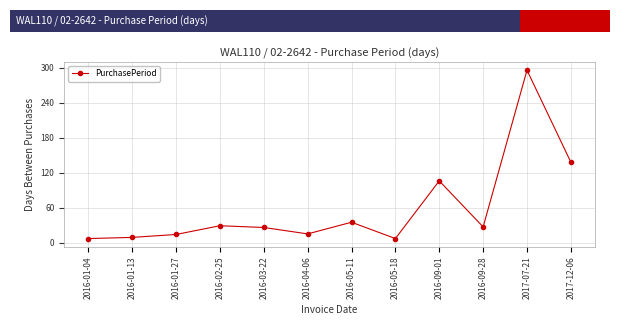

True or false: the data shows 29 at 2016-02-25.

True